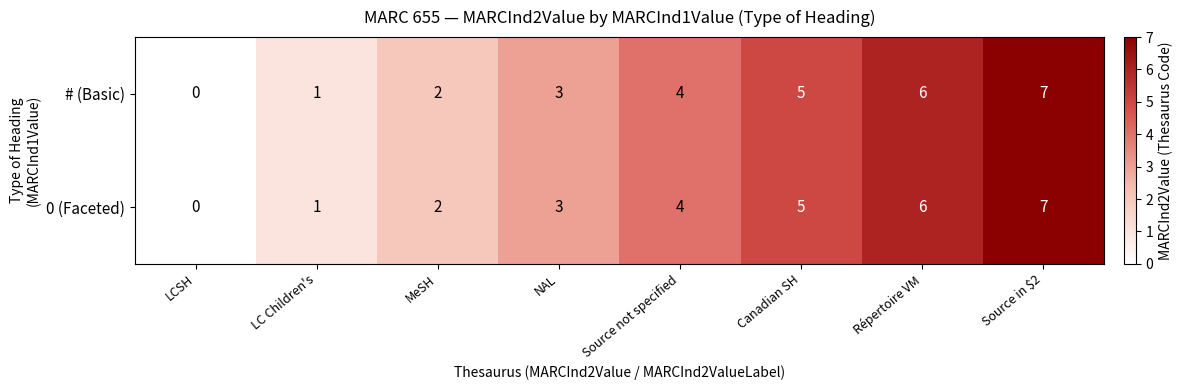

What is the average value of the 0 (Faceted) series?

4